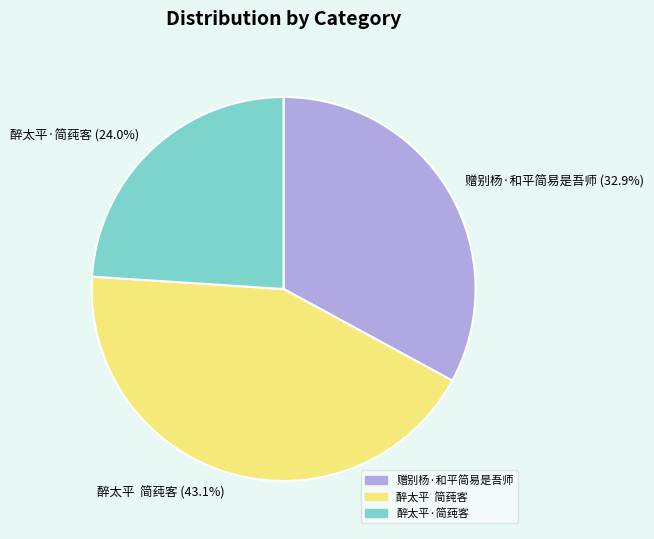

What percentage do 醉太平 简莼客 and 赠别杨·和平简易是吾师 together represent?

76.0%